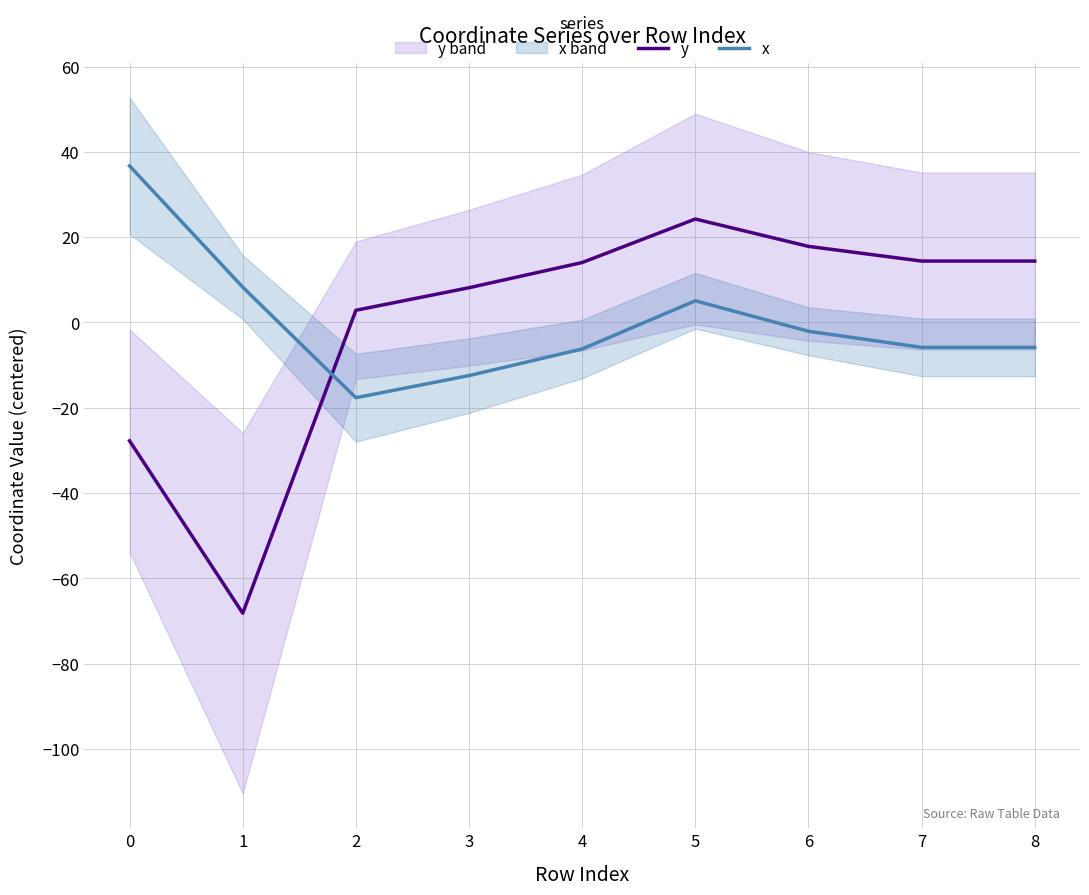

Reading left to right, what are all the values shown in this chart?

y: 0=-27.8	1=-68.2	2=2.9	3=8.1	4=14.1	5=24.3	6=17.8	7=14.4	8=14.4
x: 0=36.7	1=8.3	2=-17.6	3=-12.5	4=-6.2	5=5.1	6=-2.1	7=-5.8	8=-5.8